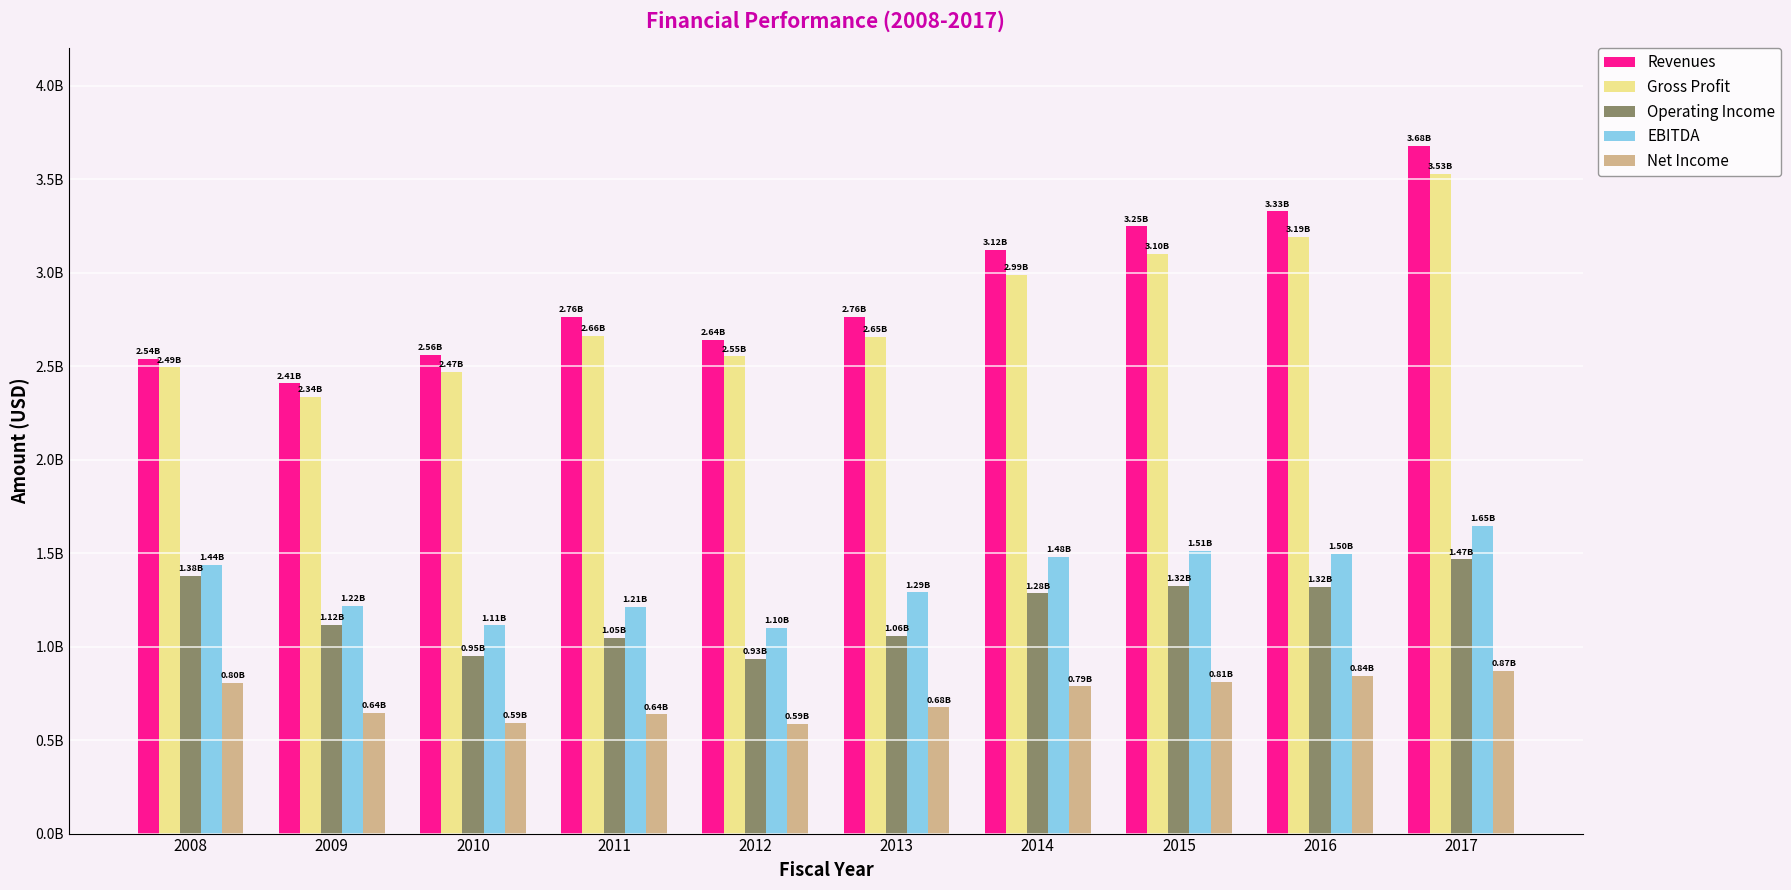

At which category is the sum across all series the highest?

2017